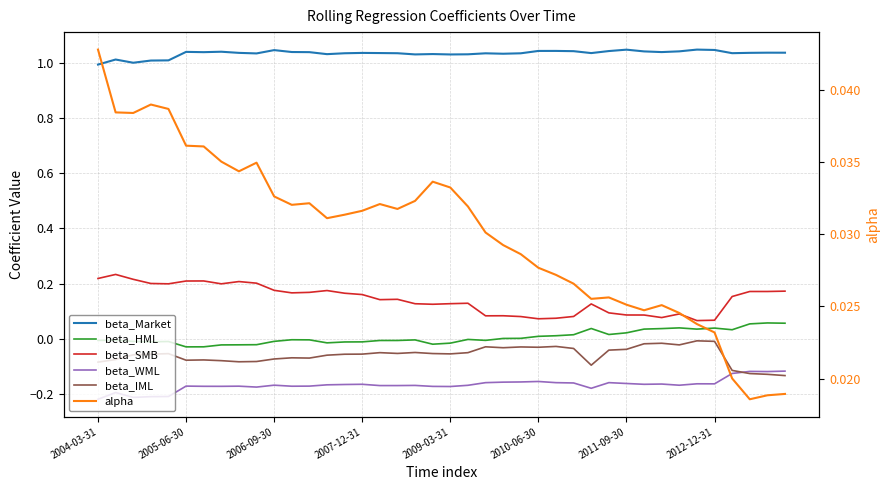

Which series changed the most between 14 and 20?

beta_SMB